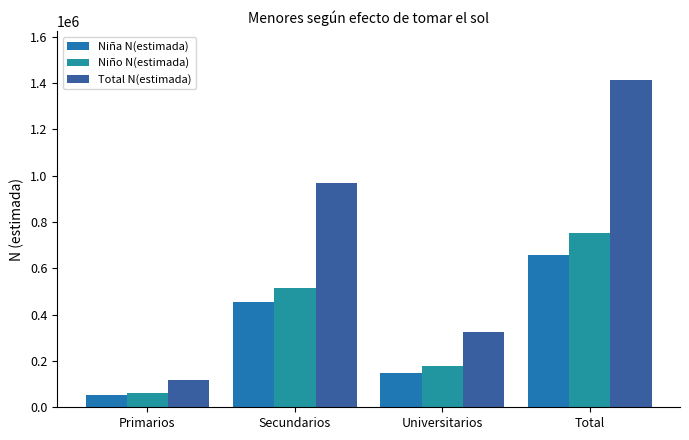

What is the label of the 1st bar from the right?

Total